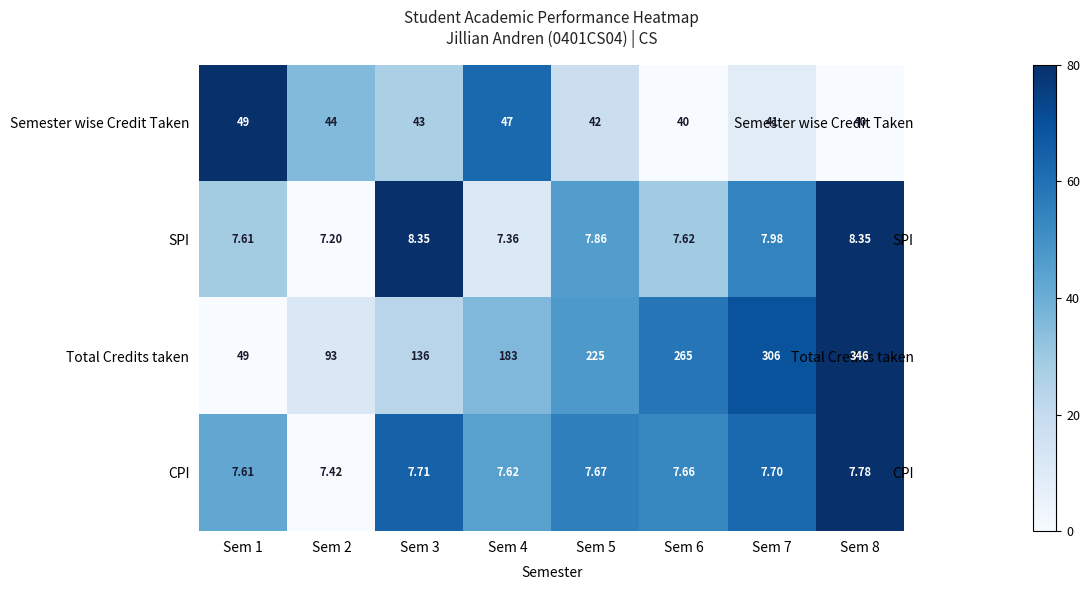

How many data points in Semester wise Credit Taken are less than 43?

4